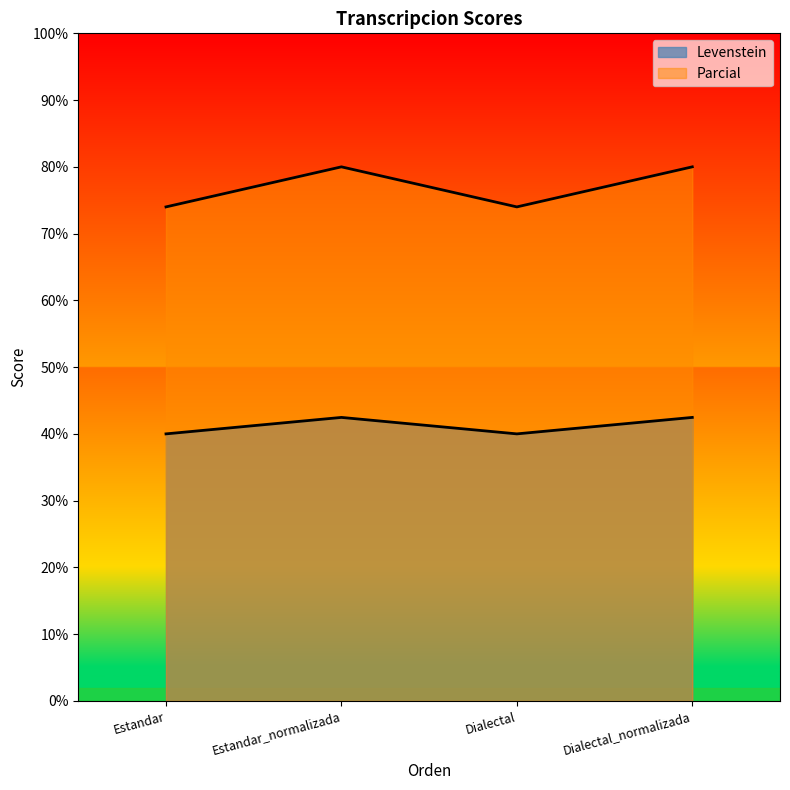

Which series changed the most between Estandar_normalizada and Dialectal?

Parcial